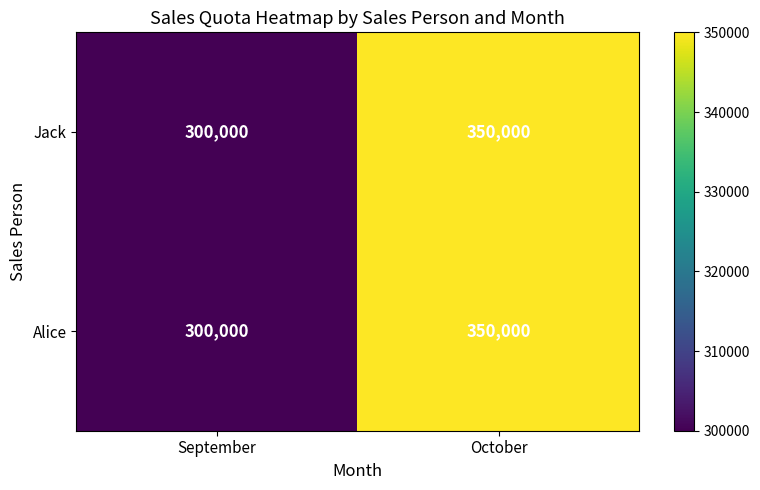

List the labels in order of Jack value, largest first.

October, September